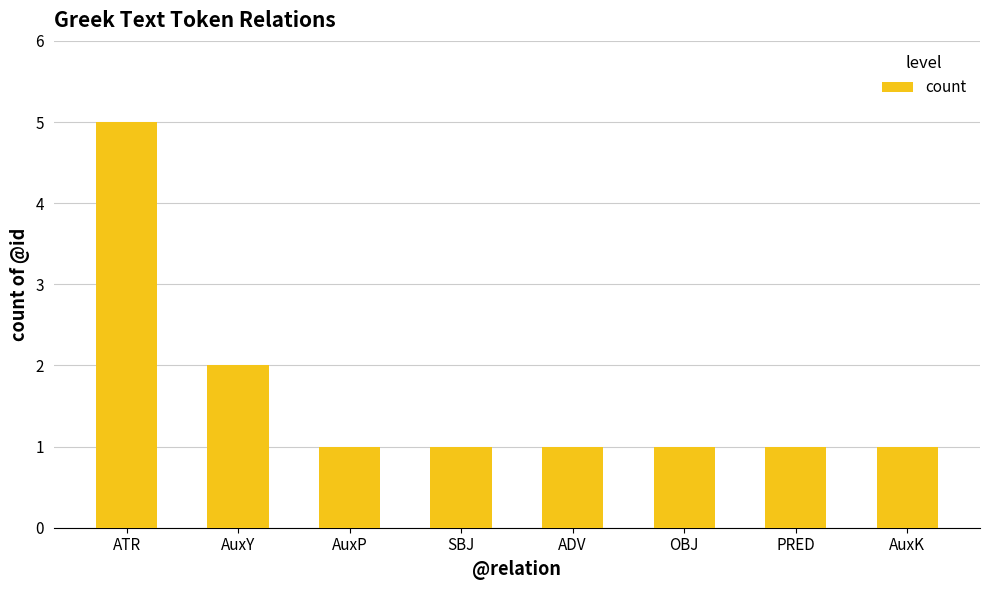

What is the label of the 5th bar from the left?

ADV